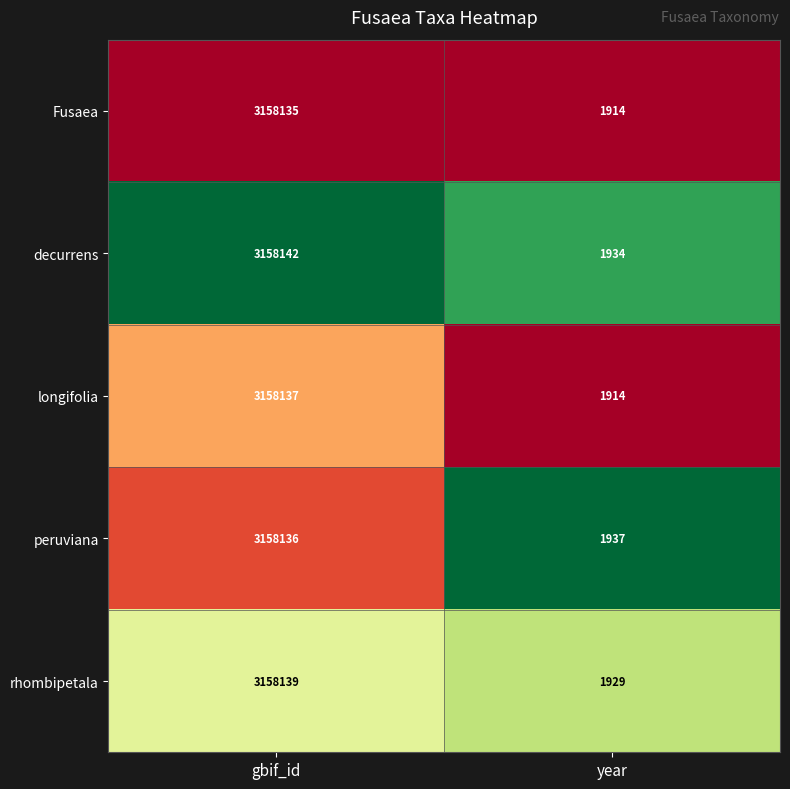

What is the average value of the rhombipetala series?

1580034